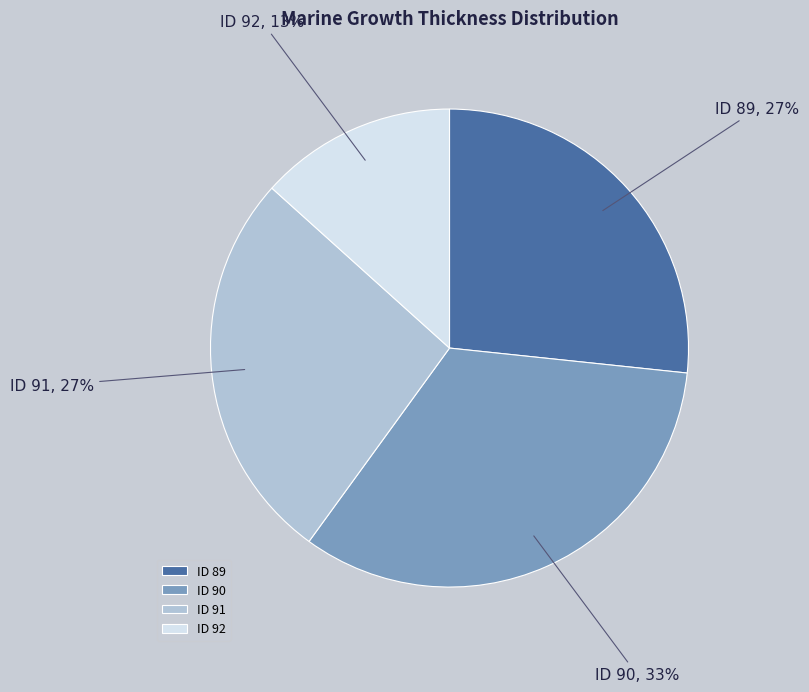

What percentage is the ID 90 slice, to the nearest percent?

33%